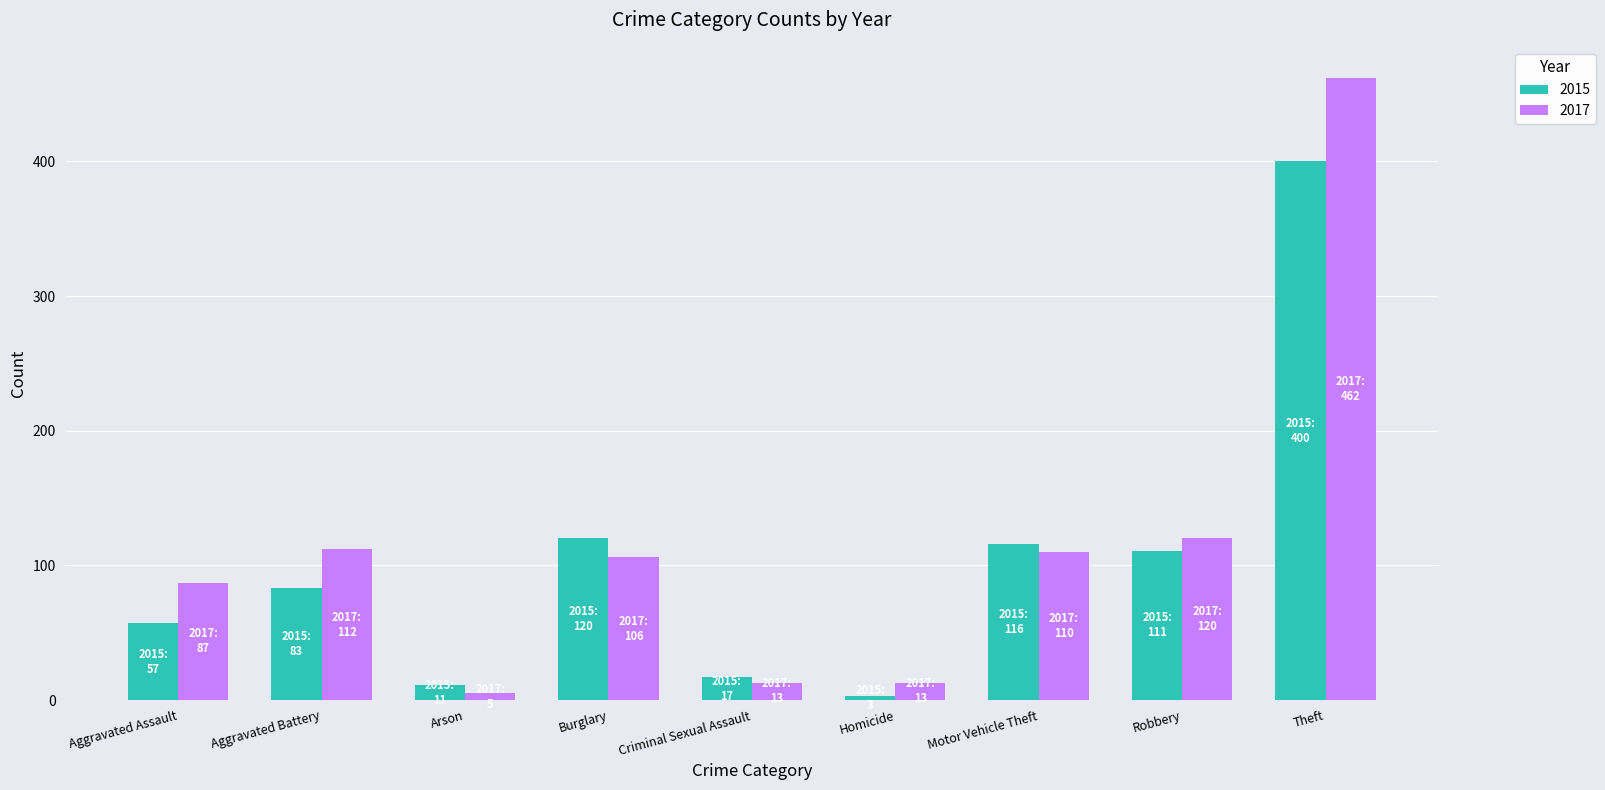

The value of 2017 at Aggravated Battery is 112. True or false?

True